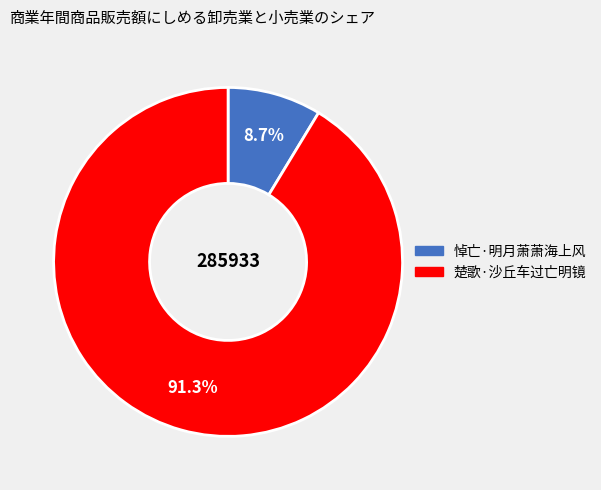

To the nearest percent, what is the average slice percentage?

50%